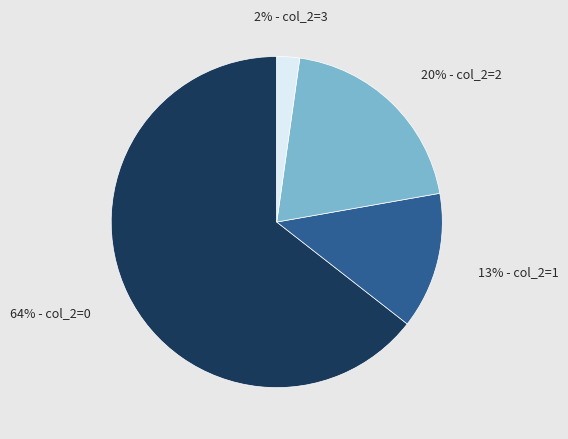

Does any single category account for the majority?

Yes